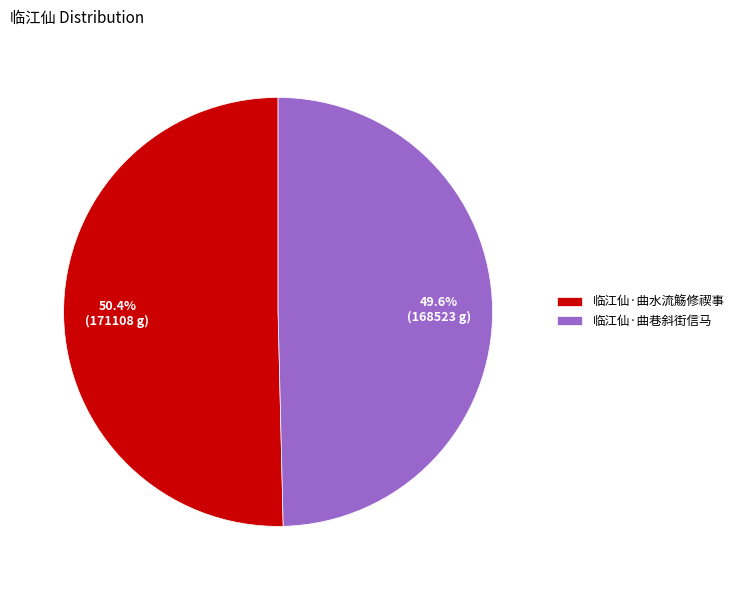

What is the total percentage of 临江仙·曲水流觞修禊事 and 临江仙·曲巷斜街信马?

100.0%